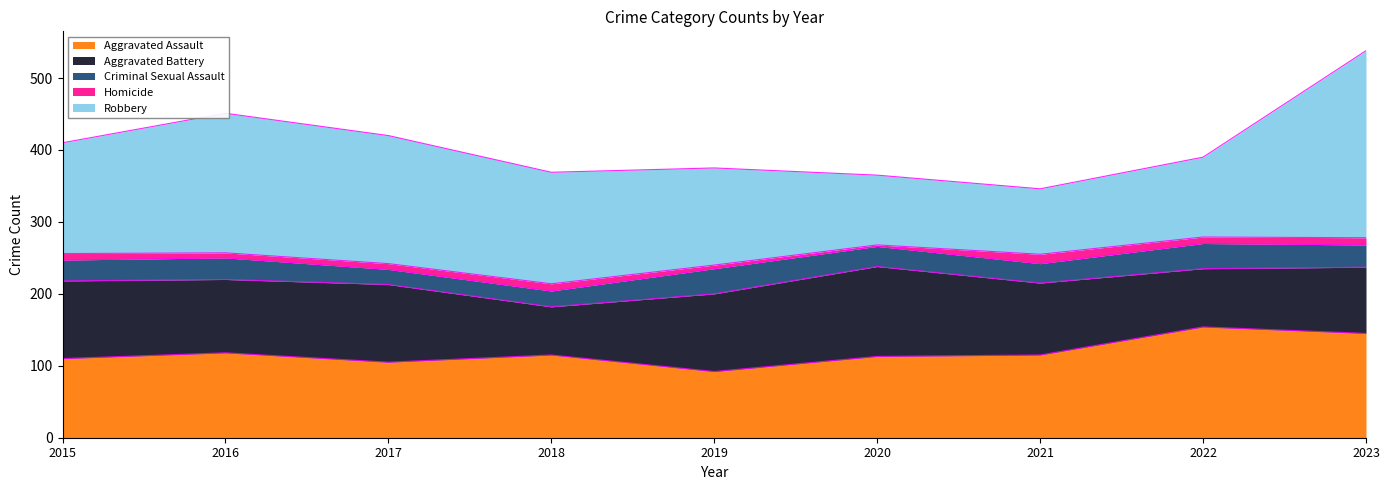

What is the sum of the Aggravated Battery values at 2023 and 2016?

194